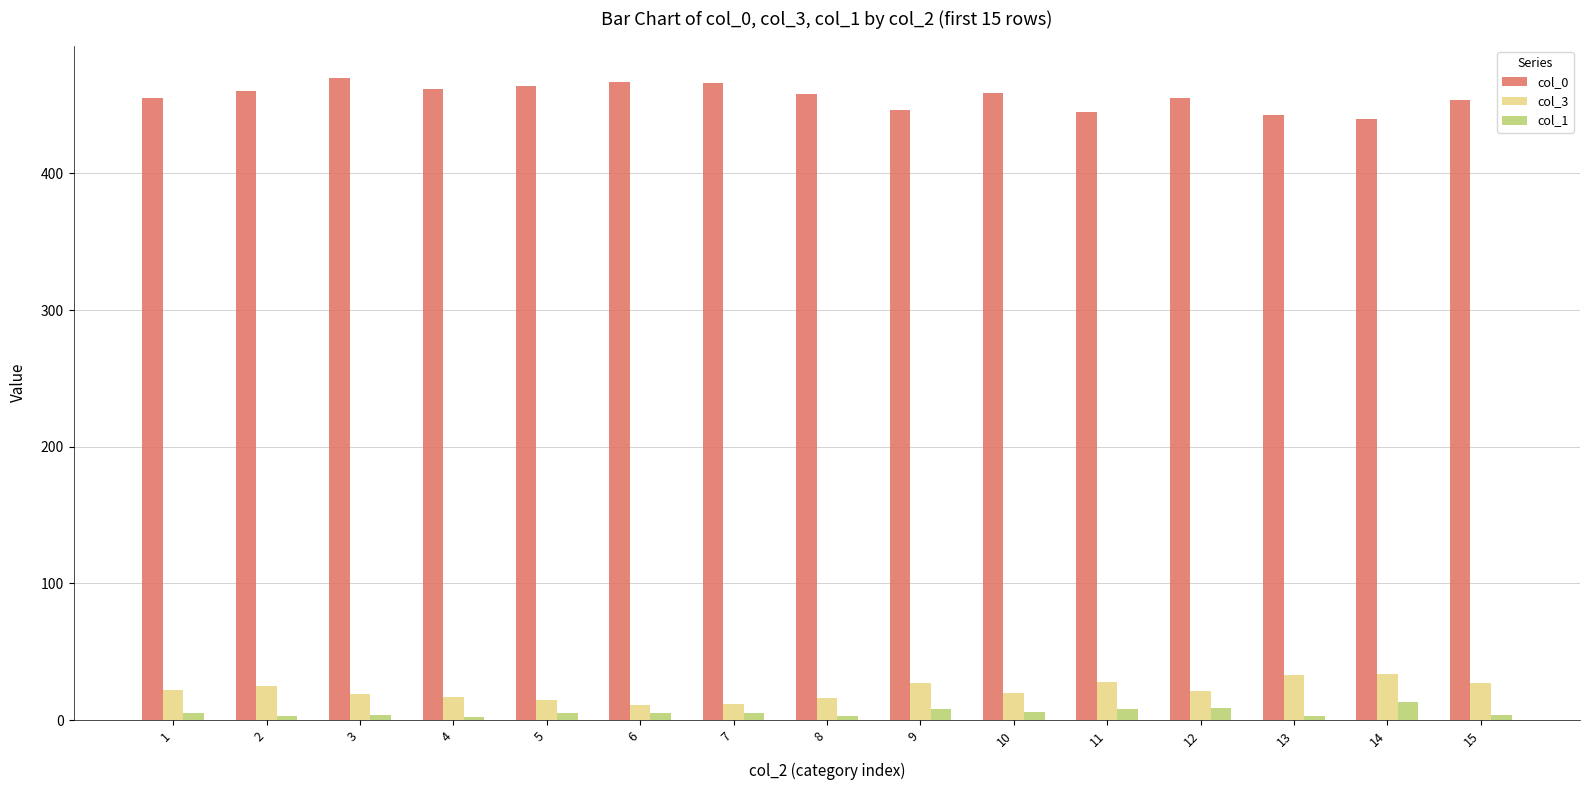

Which series has the largest total across all categories?

col_0